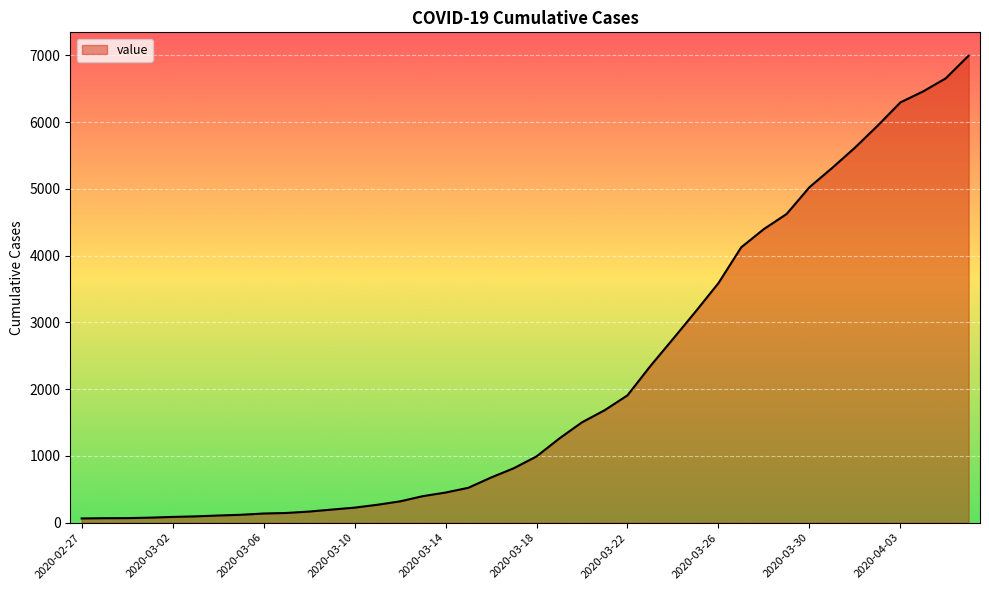

How many lines are shown in the chart?

1